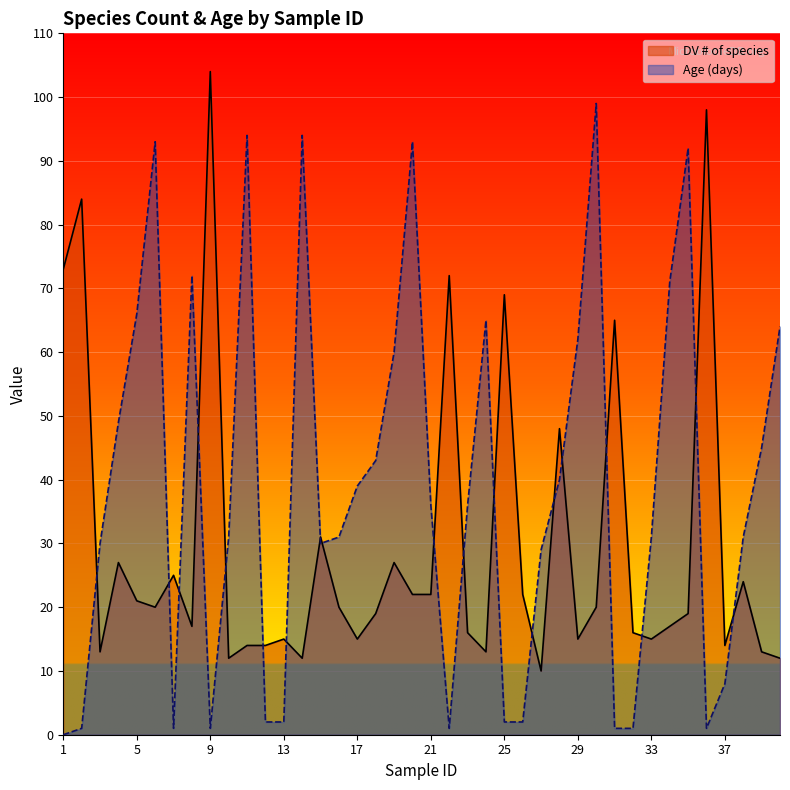

What is the spread (max minus min) of values at 23?

20